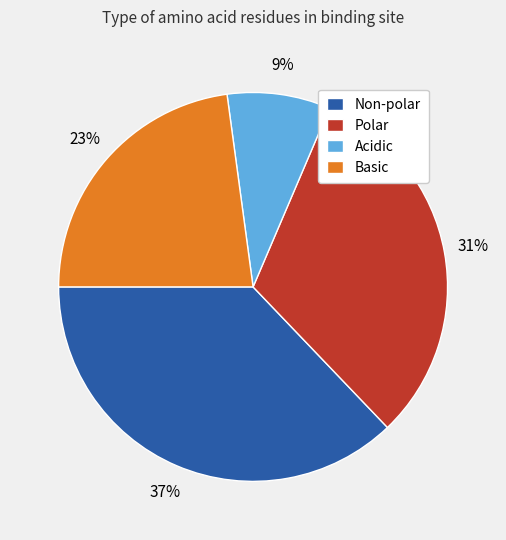

How many segments does this pie chart have?

4